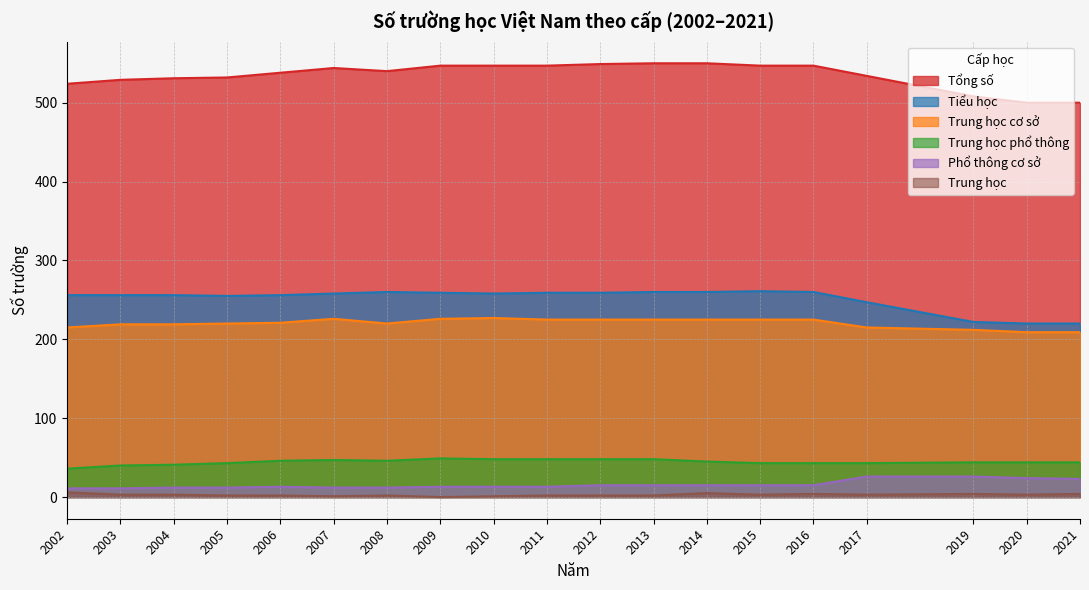

What is the value of the Trung học point at the 15th from the left?

4